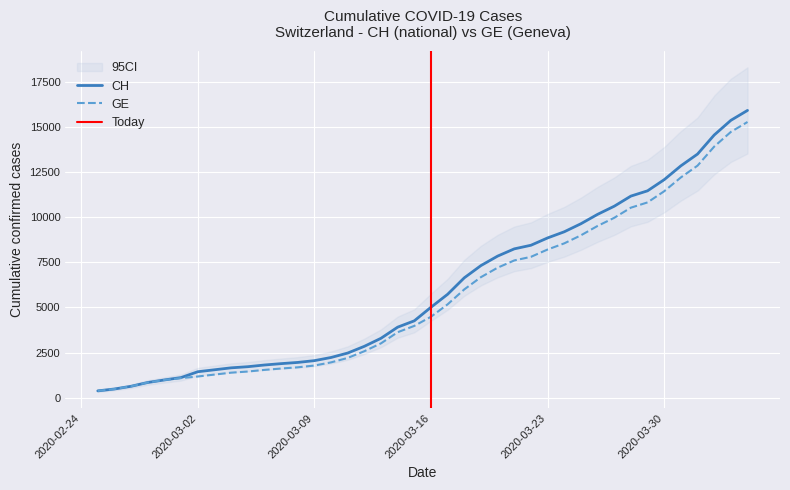

What is the value of the CH point at the 39th from the left?

15375